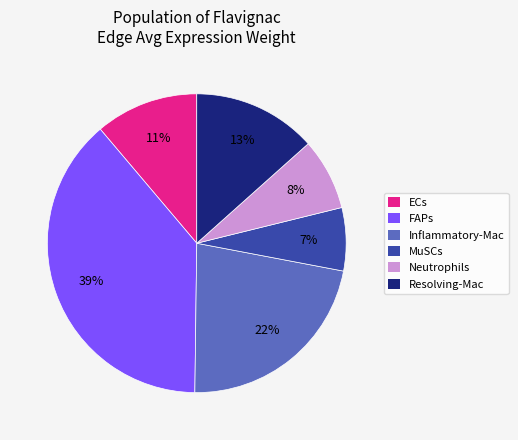

The MuSCs slice represents 1% of the pie. True or false?

False